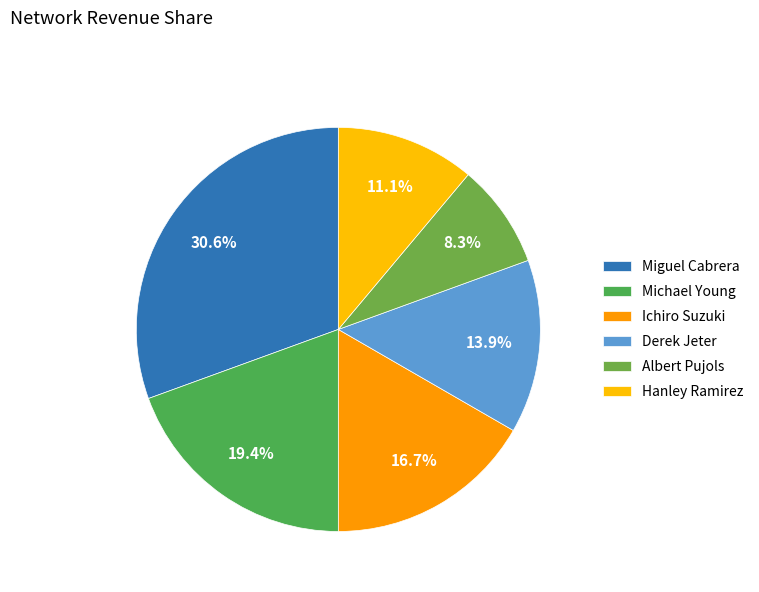

Which slice is the largest?

Miguel Cabrera